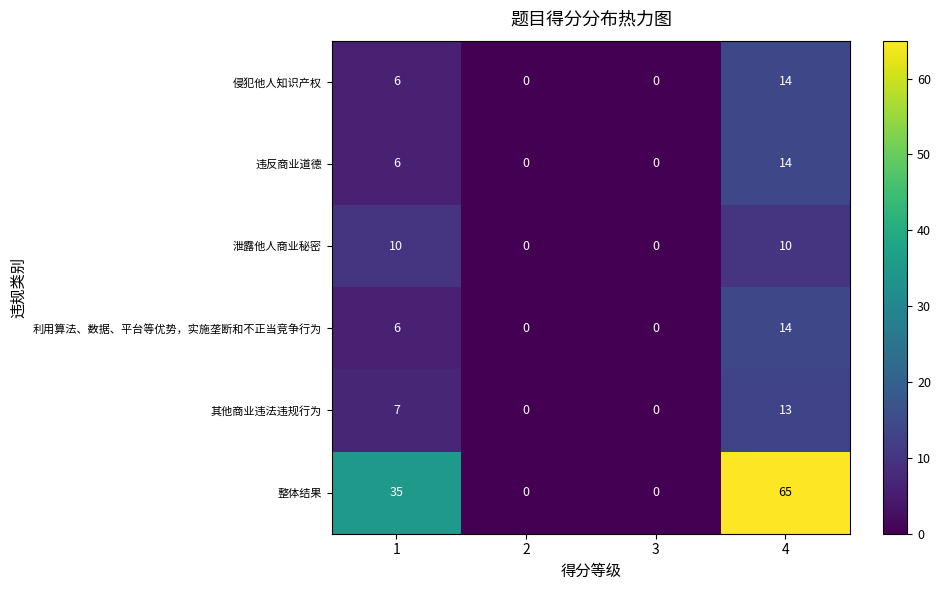

The 其他商业违法违规行为 series shows 21 at 4. True or false?

False